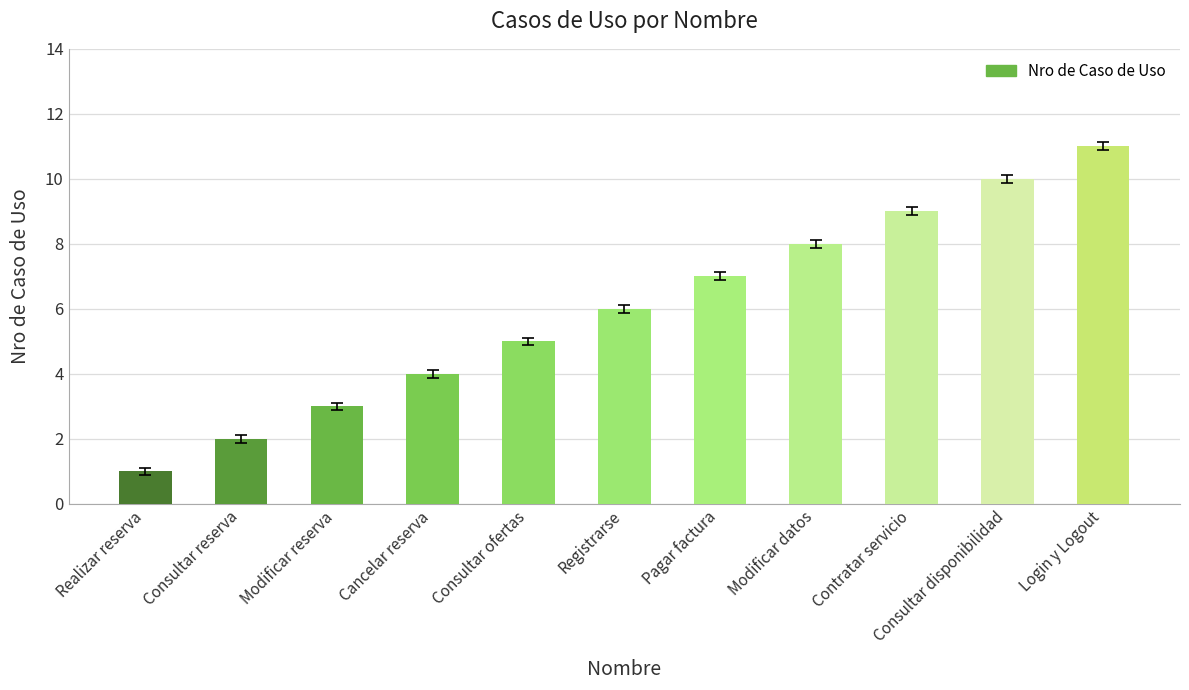

Which label corresponds to the smallest value in the chart?

Realizar reserva